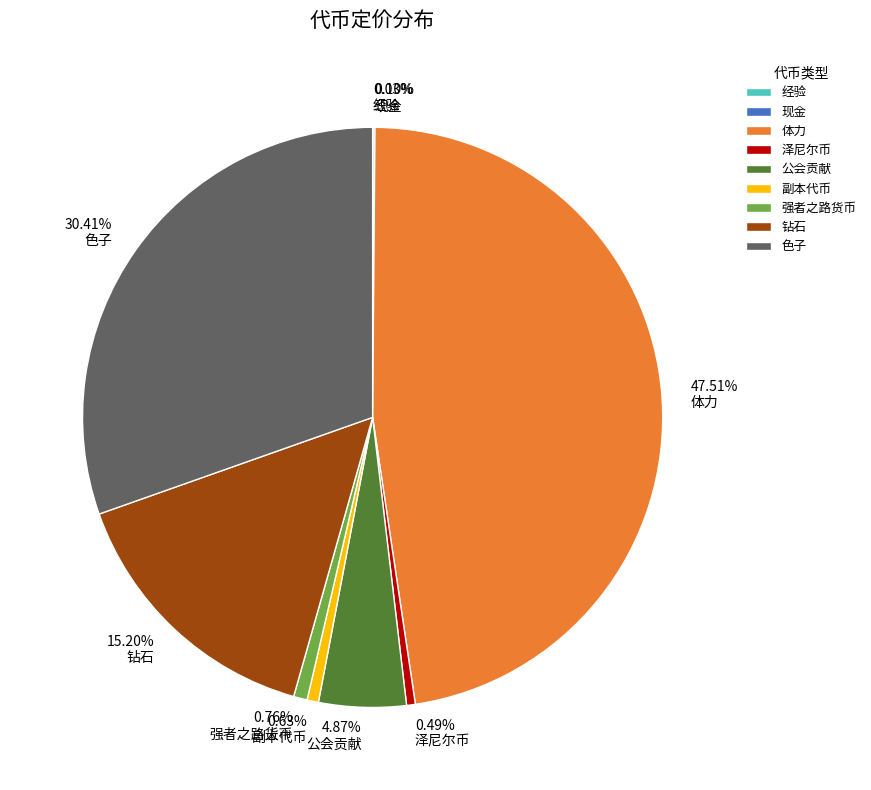

Combined, do 泽尼尔币 and 色子 account for over 50%?

No